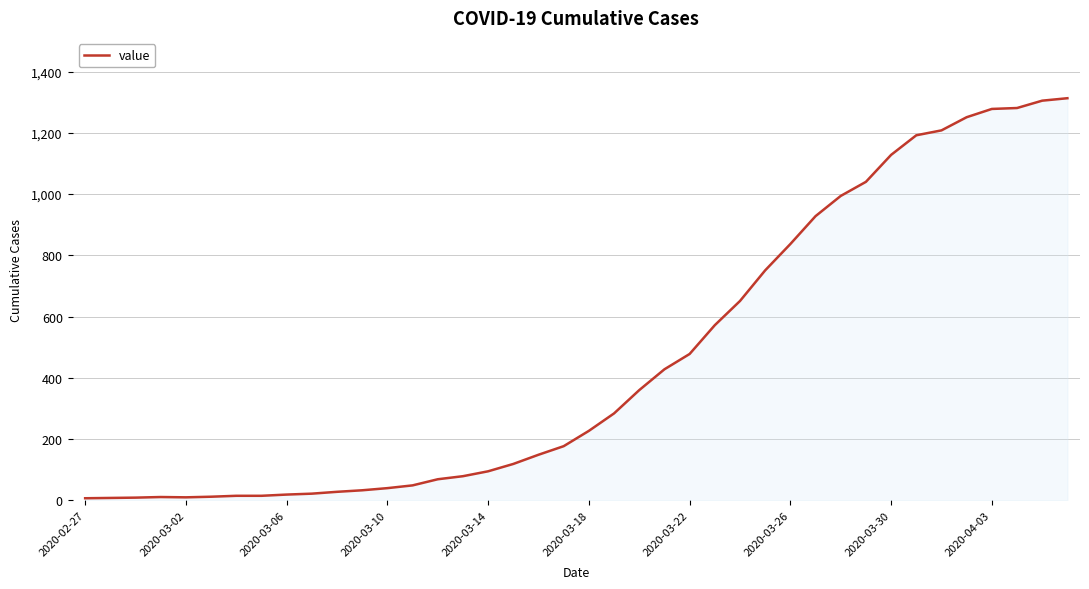

What is the difference between the maximum and minimum values?

1306